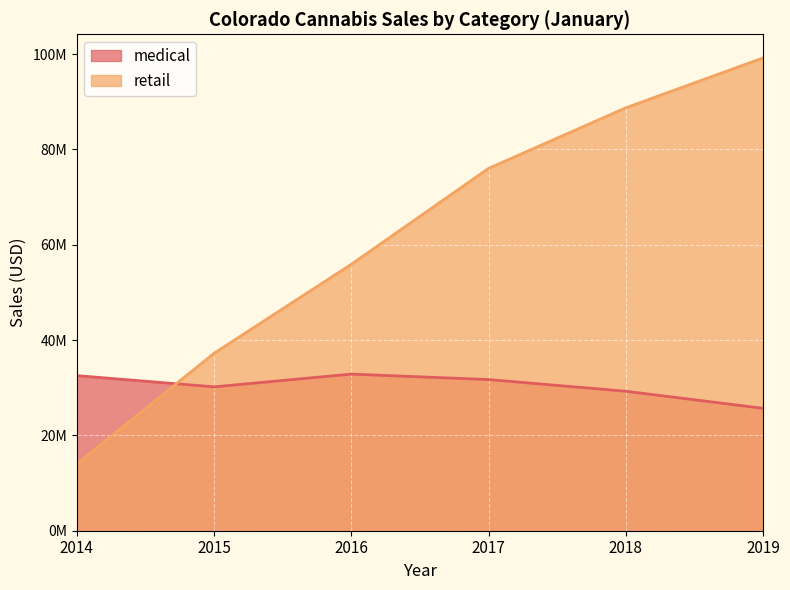

Where does the medical series first go above 31712608?

2014